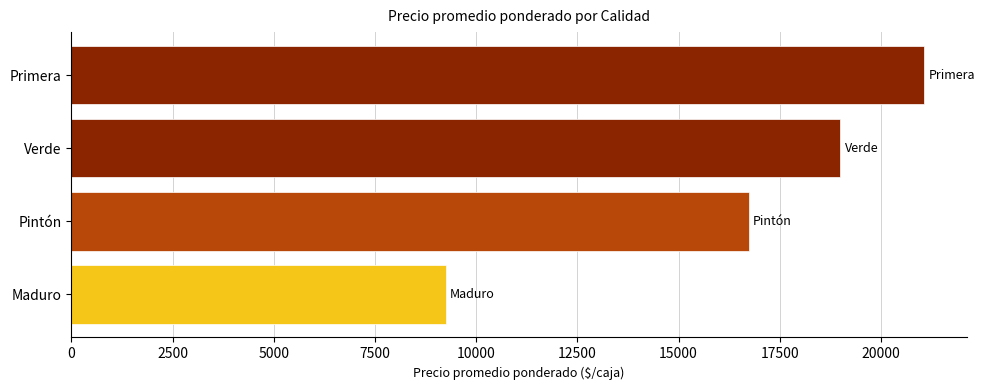

The value at Verde is 7210. True or false?

False